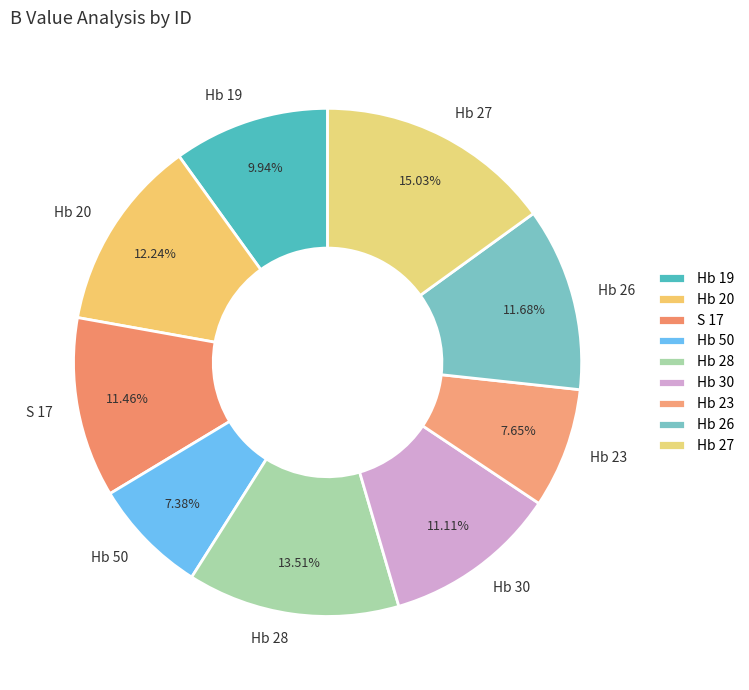

The Hb 19 slice represents 10% of the pie. True or false?

True